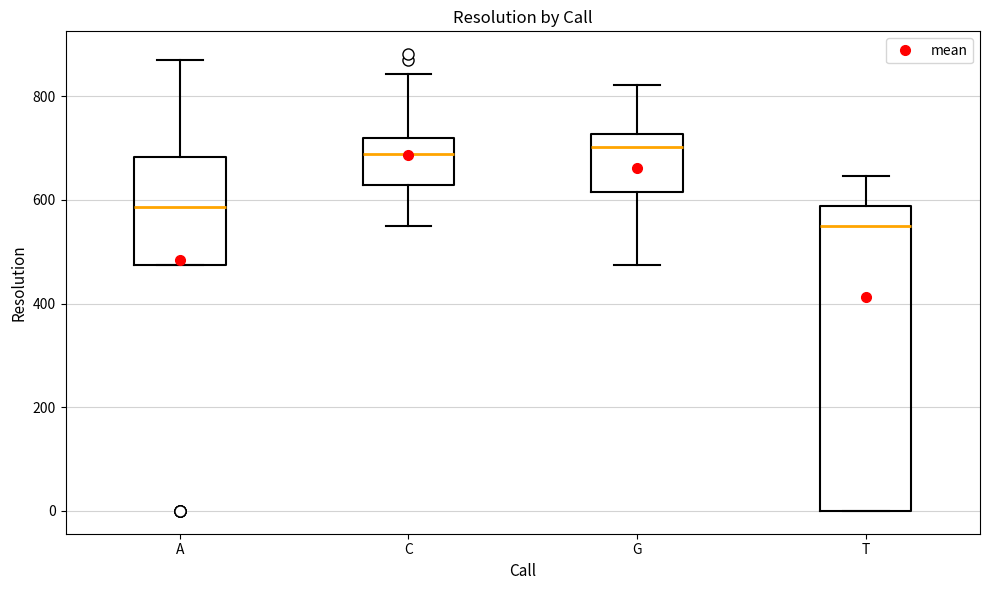

Which box has the lowest median line?

T